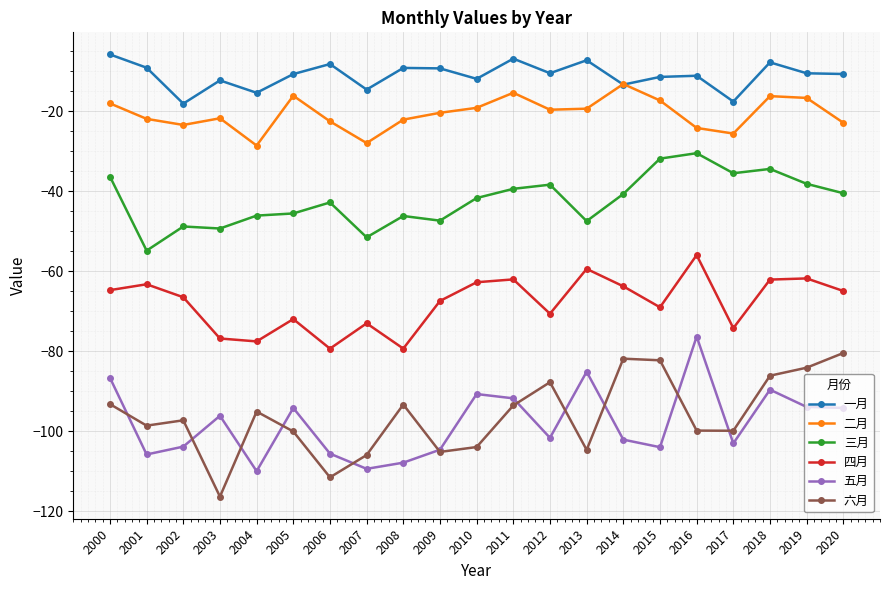

What is the highest value of the 六月 series?

-80.4